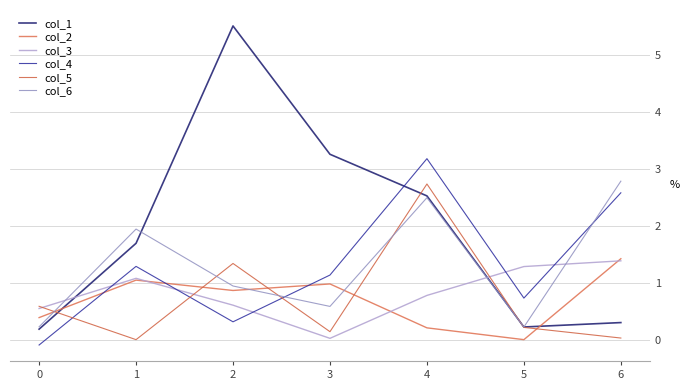

What is the difference between the maximum and minimum values in the col_1 series?

5.3